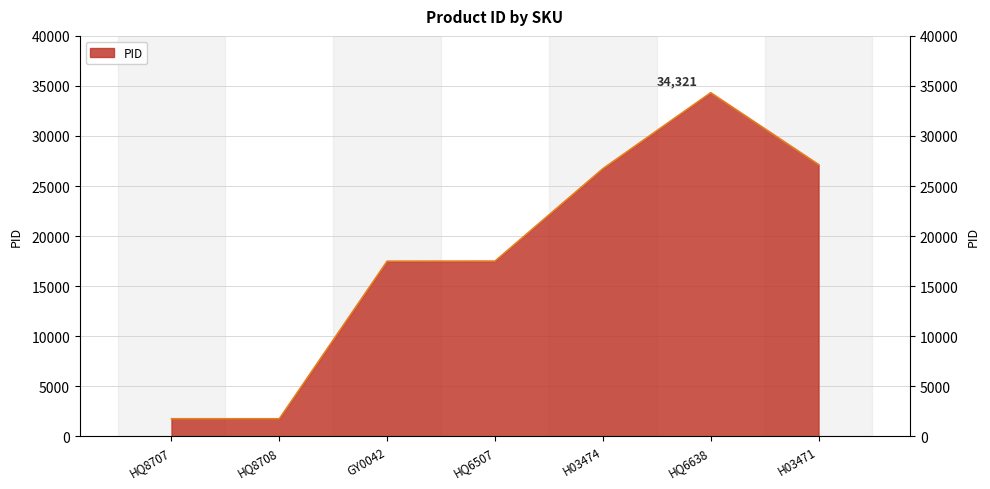

True or false: the data shows 944 at HQ8708.

False